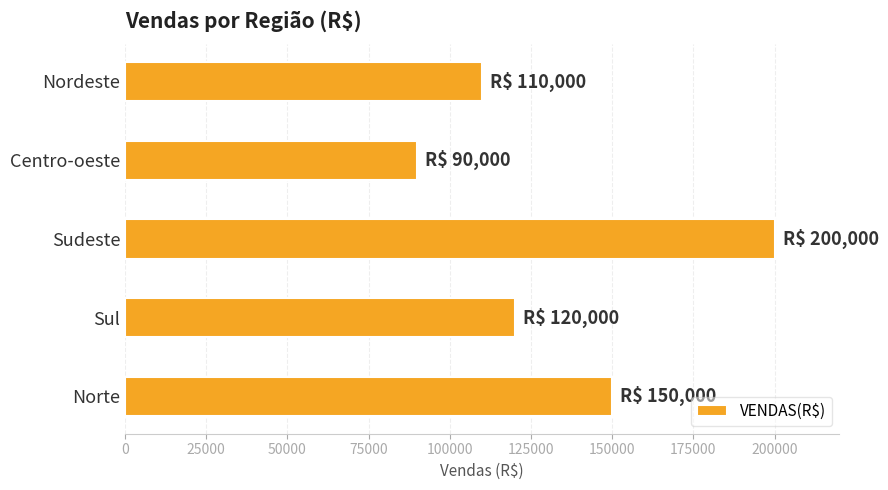

Which category has the lowest value across all series?

Centro-oeste